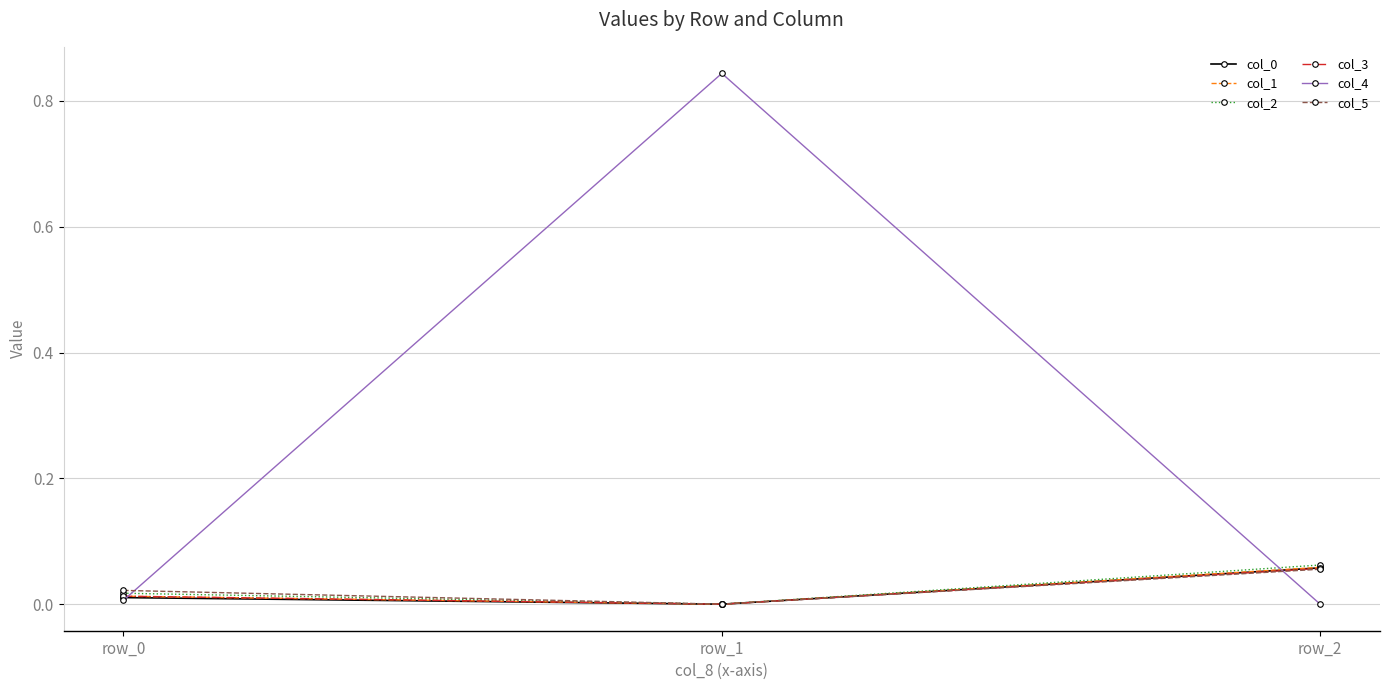

Which series has the largest range (max minus min)?

col_4